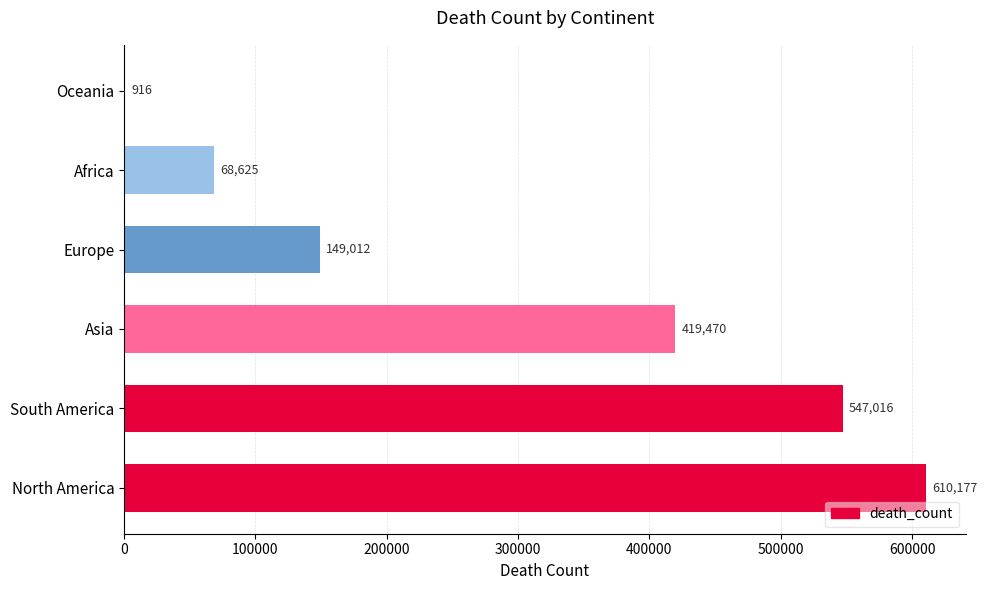

What is the change in value from North America to Europe?

-461165